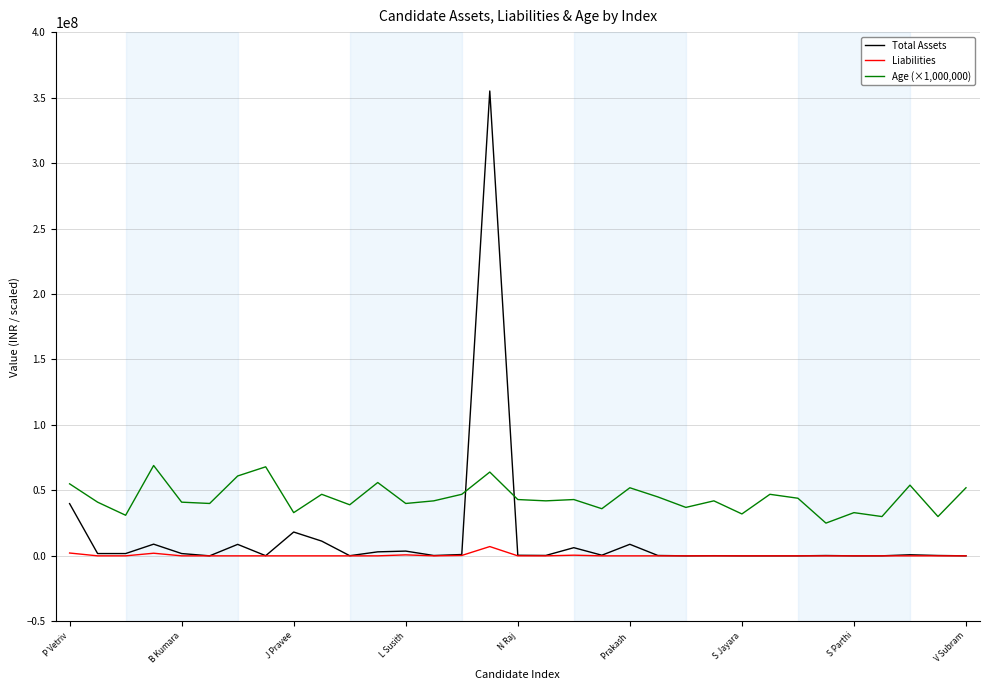

Which series has the widest spread of values?

Total Assets